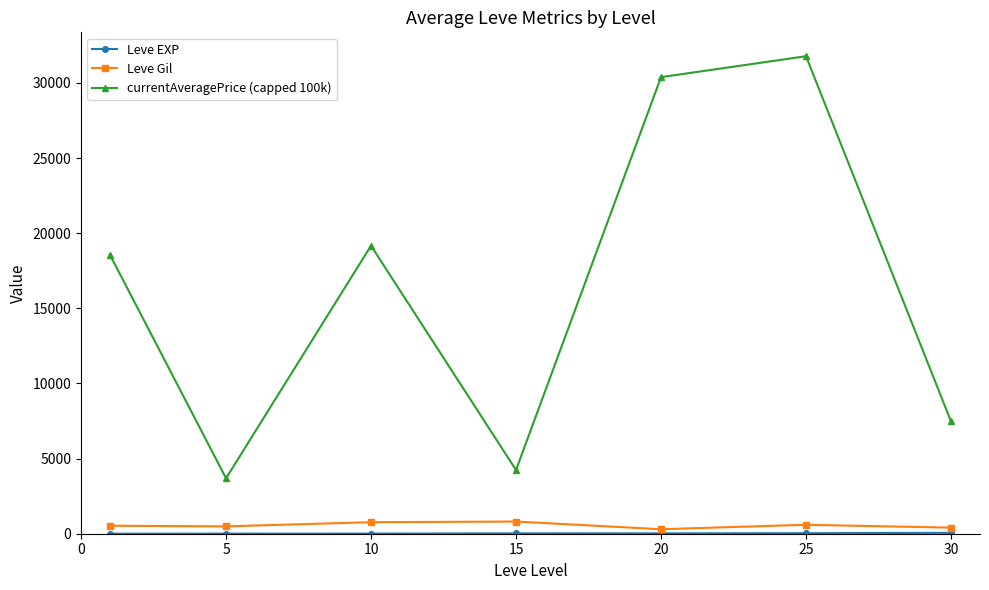

At how many categories does at least one series exceed 2755?

7